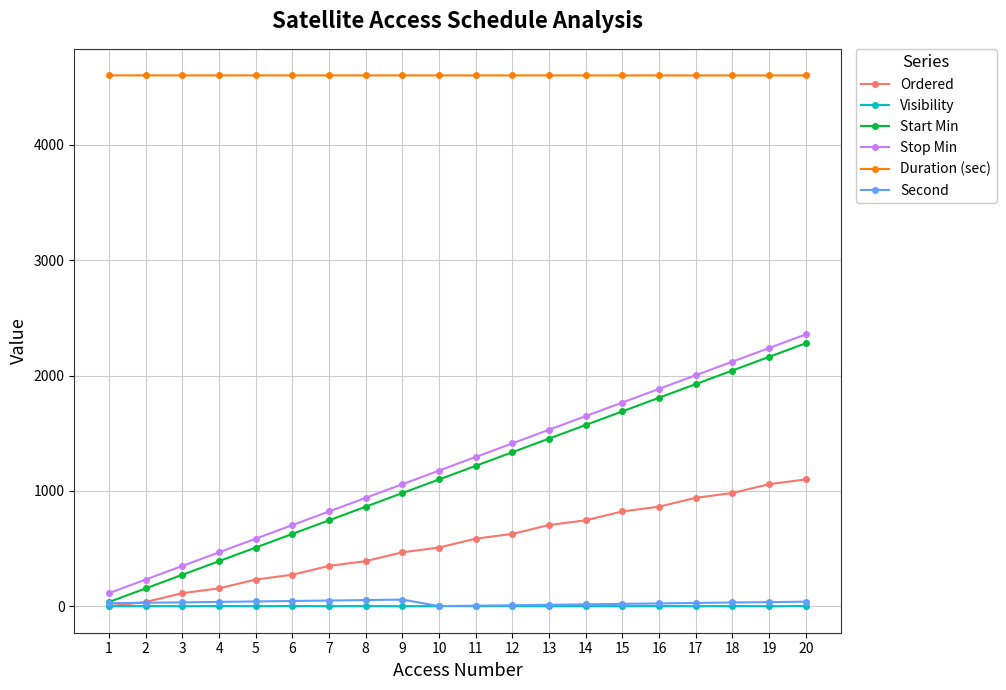

How many lines are shown in the chart?

6